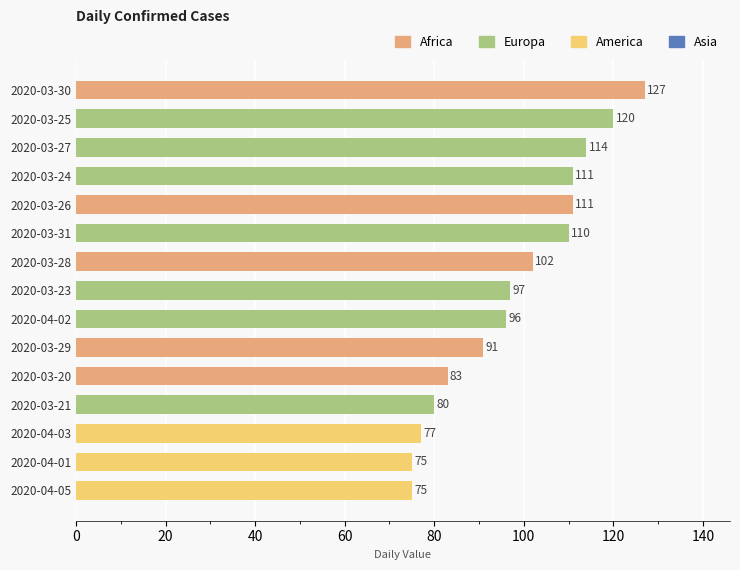

What is the ratio of the value at 2020-03-24 to the value at 2020-03-20?

1.3